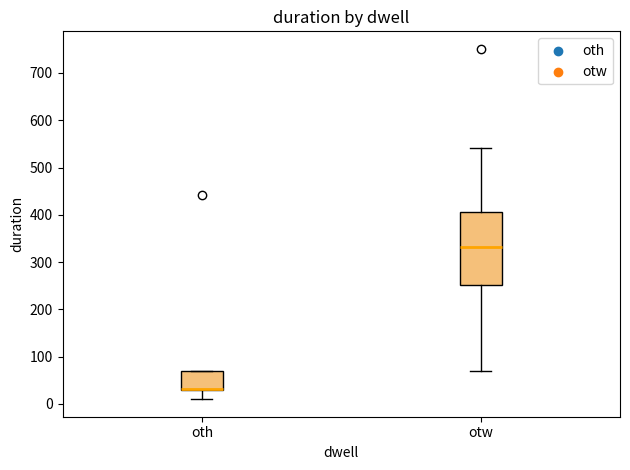

Reading left to right, read every box against the y-axis: the position of its median line, the range the box covers, and the ends of its whiskers. The values are not printed on the chart, so give them approximately, as read against the axis.

oth: median 30 (drawn on the box's lower edge), box 30 to 70, whiskers 10 to 70
otw: median 330, box 250 to 410, whiskers 70 to 540